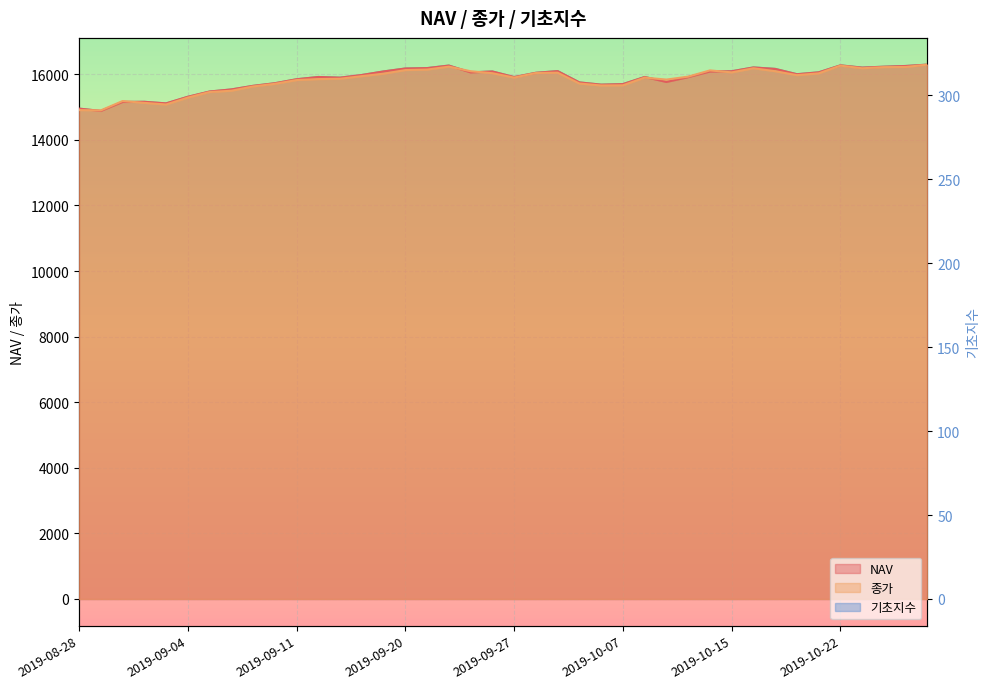

True or false: 기초지수 has more than 1 interior local peaks.

True